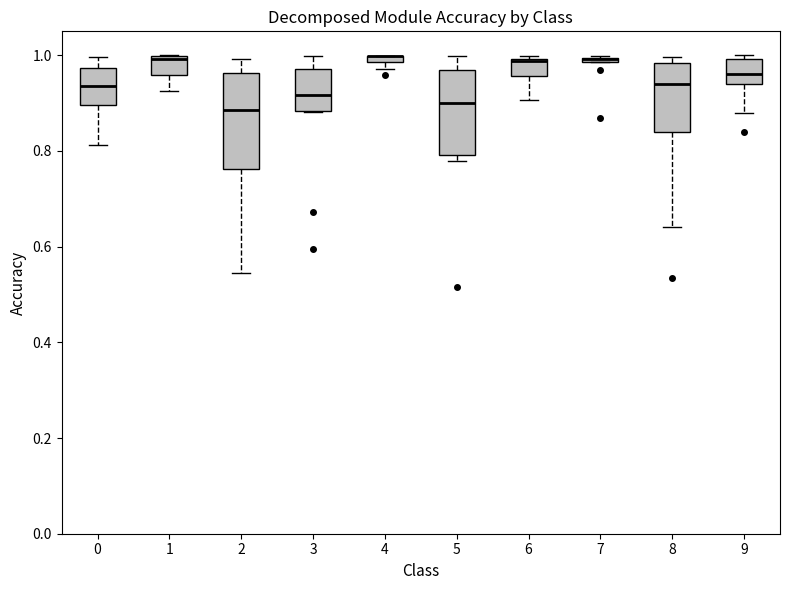

Which box is the tallest, from its lower edge to its upper edge?

2